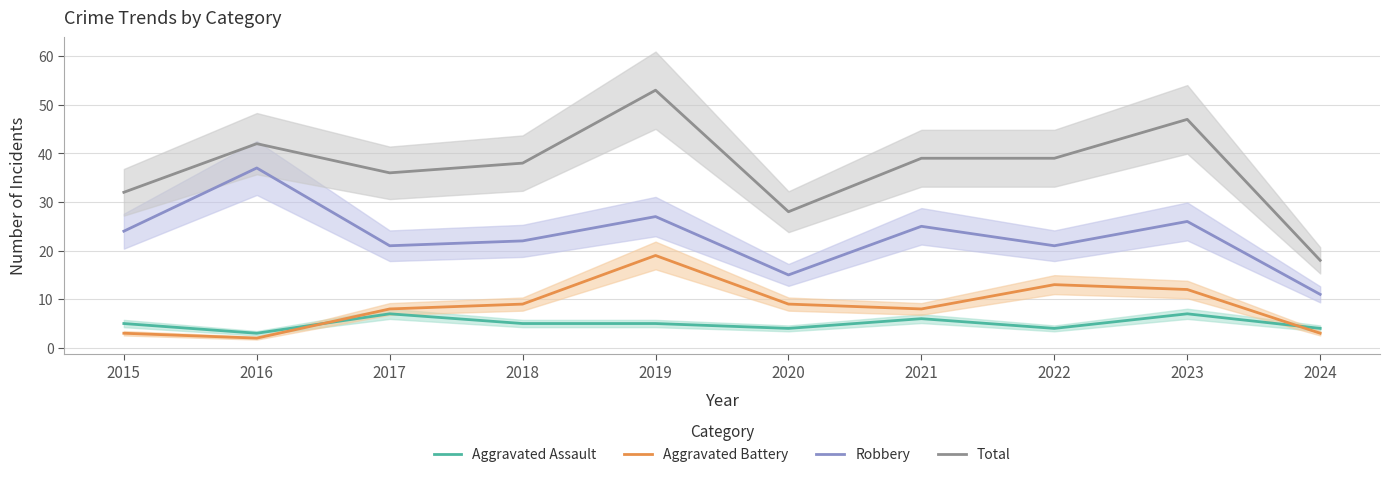

True or false: Aggravated Assault and Aggravated Battery intersect in this chart.

True